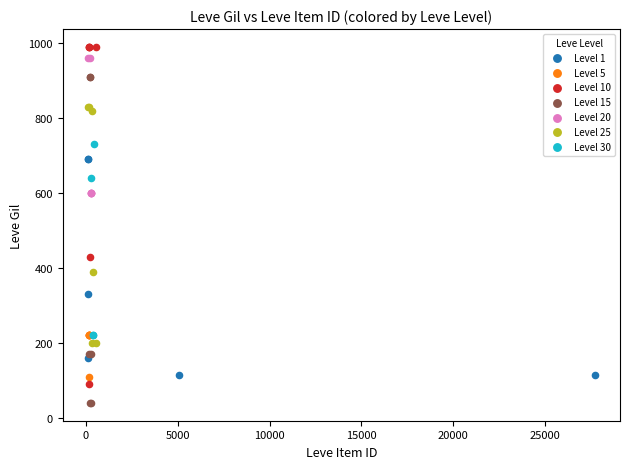

Which series reaches the maximum Y coordinate?

Level 10